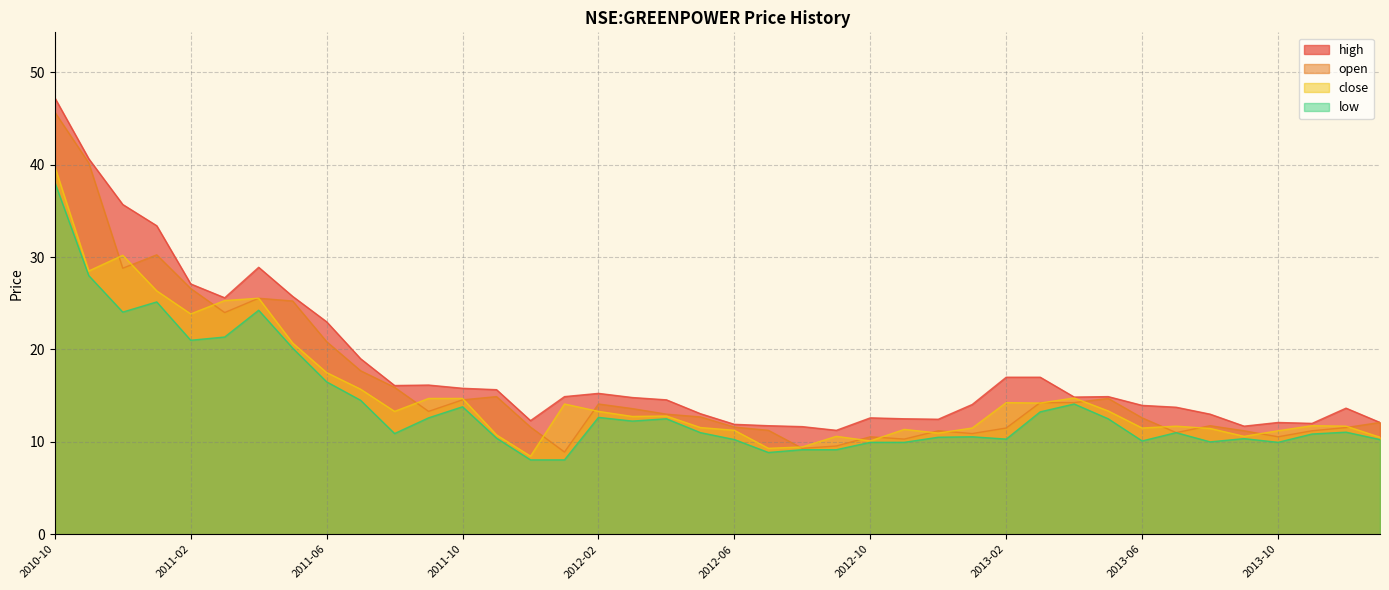

What is the sum of all low values?

557.3